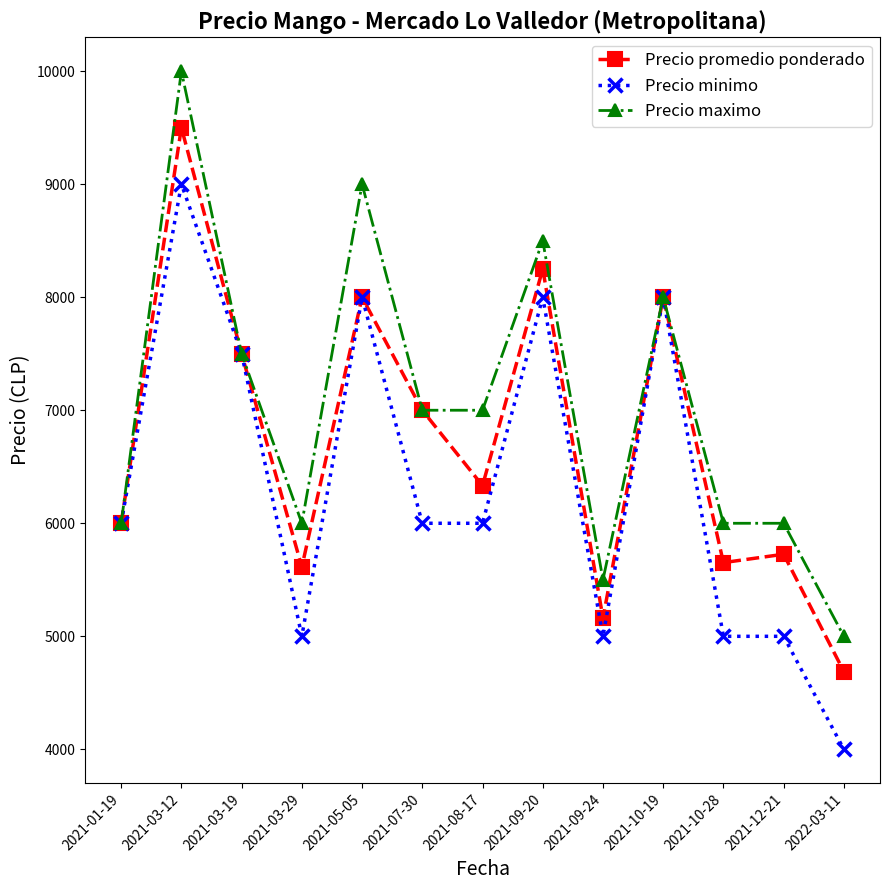

Which series has the largest total across all categories?

Precio maximo